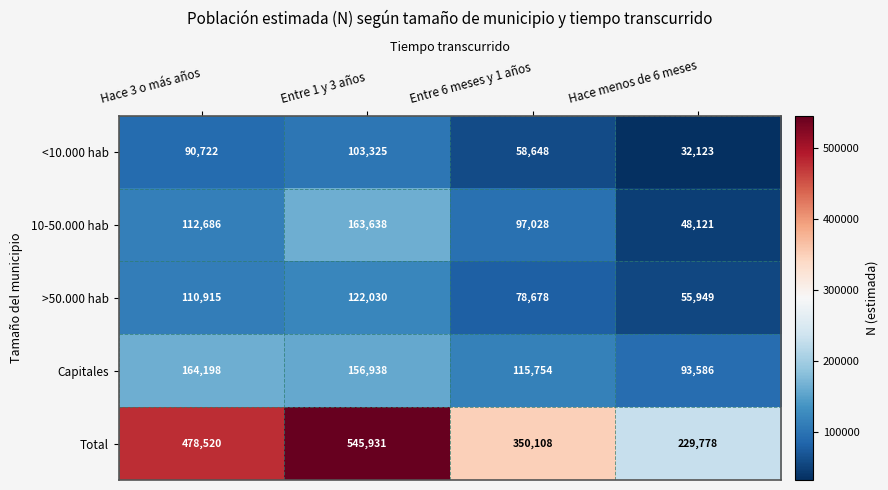

Which category has the lowest value across all series?

Hace menos de 6 meses